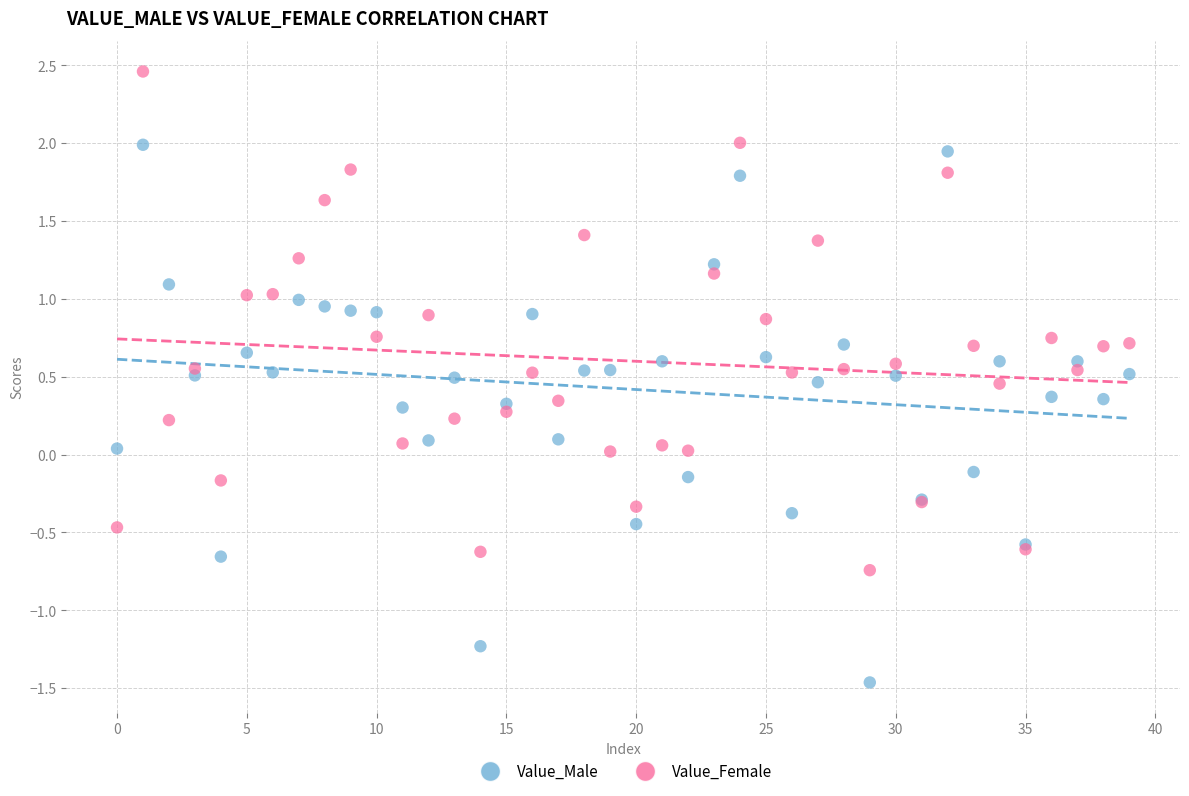

Which series reaches the maximum Y coordinate?

Value_Female